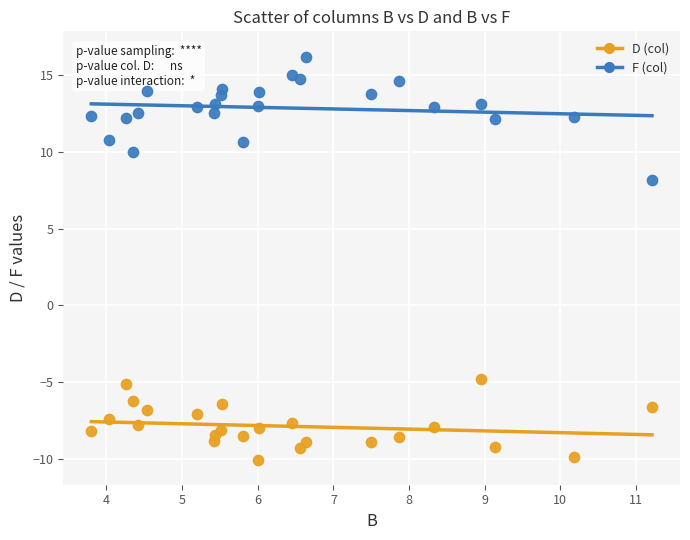

Across all data points, what is the range of Y values (max minus min)?

26.3